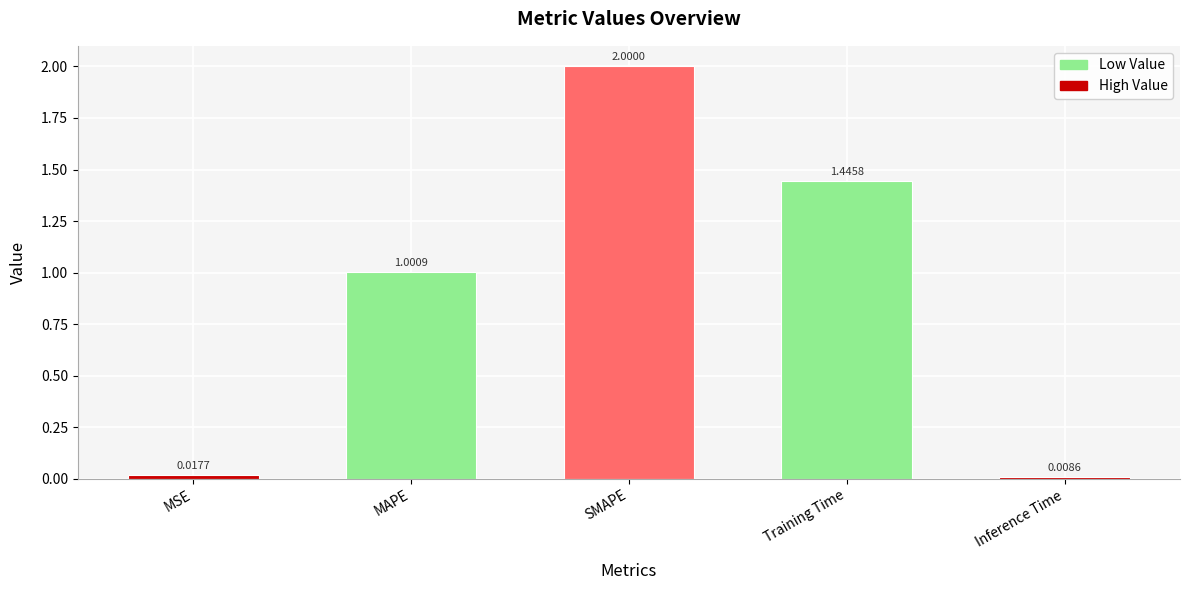

At which category does the chart reach its peak across all series?

SMAPE